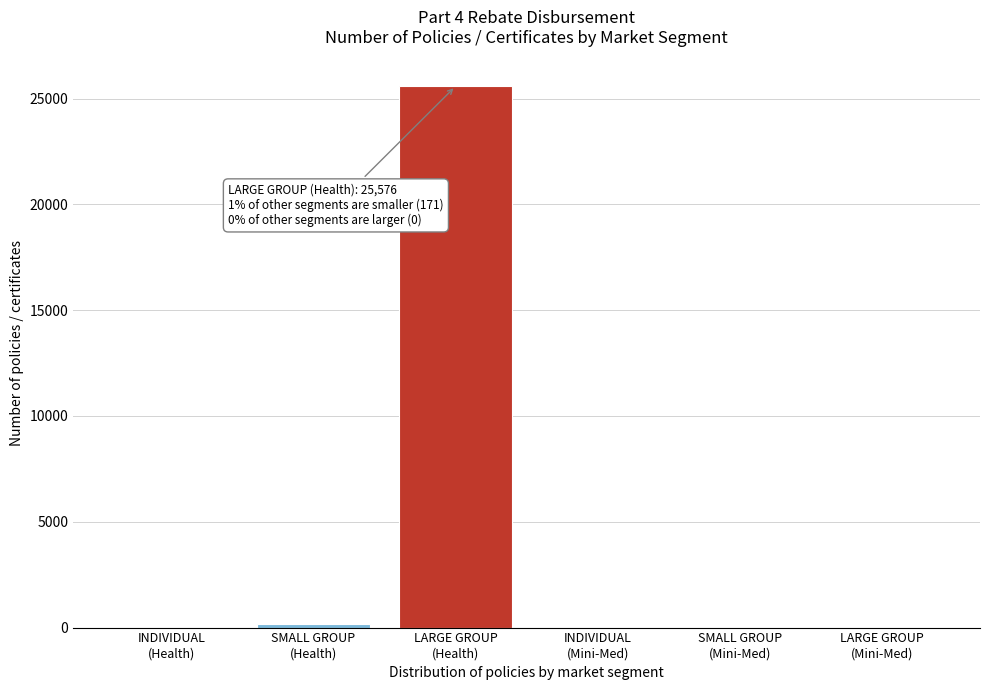

What is the sum of all values?

25747